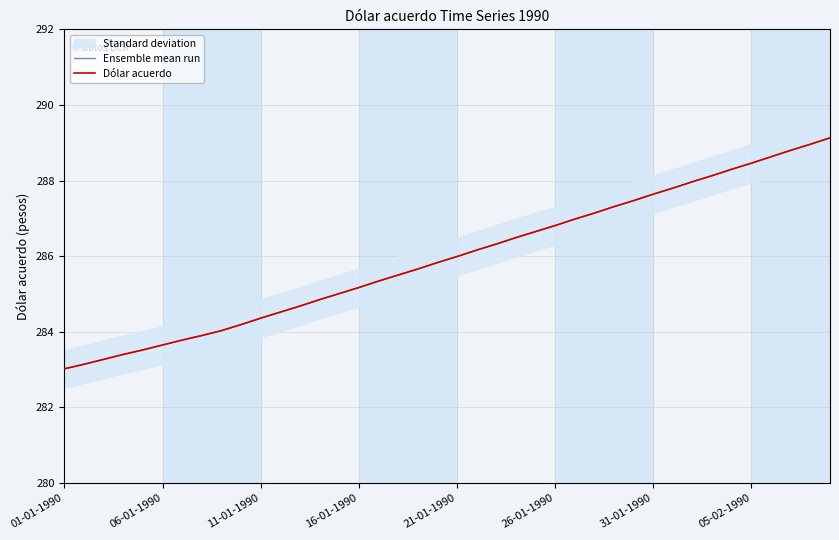

Reading left to right, extract all data points from this chart.

Ensemble mean run: 283.0	283.1	283.3	283.4	283.5	283.6	283.8	283.9	284.0	284.2	284.4	284.5	284.7	284.9	285.0	285.2	285.3	285.5	285.7	285.8	286.0	286.2	286.3	286.5	286.6	286.8	287.0	287.1	287.3	287.5	287.6	287.8	288.0	288.1	288.3	288.5	288.6	288.8	289.0	289.1
Dólar acuerdo: 283.0	283.1	283.3	283.4	283.5	283.6	283.8	283.9	284.0	284.2	284.4	284.5	284.7	284.9	285.0	285.2	285.3	285.5	285.7	285.8	286.0	286.2	286.3	286.5	286.6	286.8	287.0	287.1	287.3	287.5	287.6	287.8	288.0	288.1	288.3	288.5	288.6	288.8	289.0	289.1